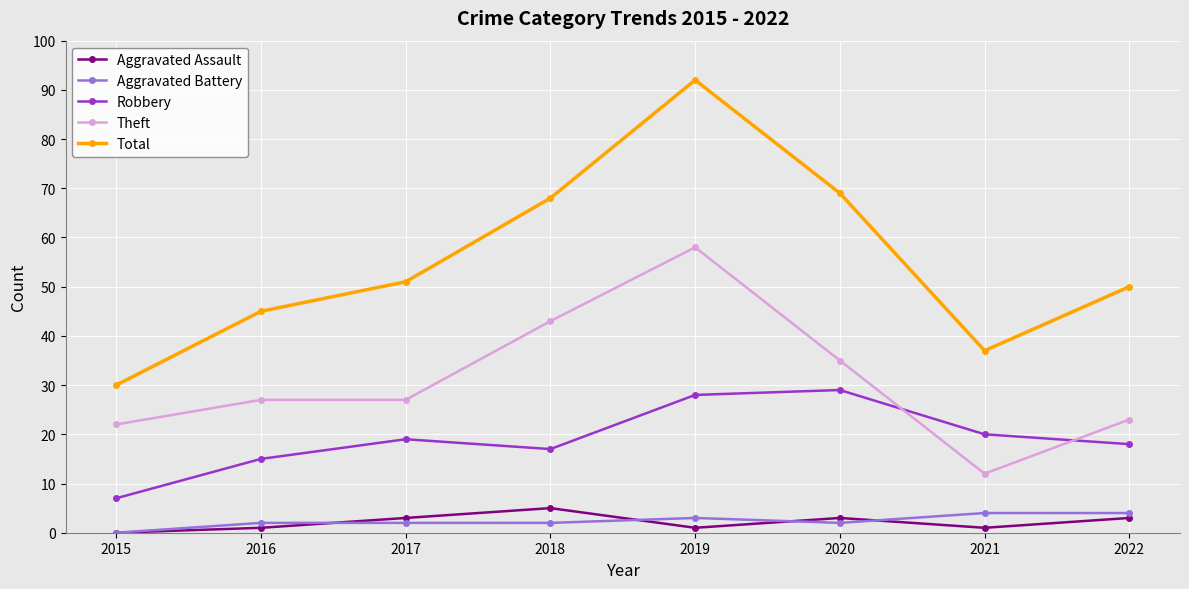

Reading left to right, transcribe all the data shown in this chart.

Aggravated Assault: 0	1	3	5	1	3	1	3
Aggravated Battery: 0	2	2	2	3	2	4	4
Robbery: 7	15	19	17	28	29	20	18
Theft: 22	27	27	43	58	35	12	23
Total: 30	45	51	68	92	69	37	50